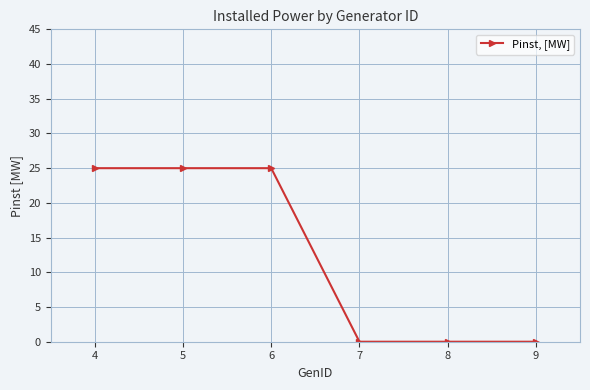

What is the maximum value shown in the chart?

25